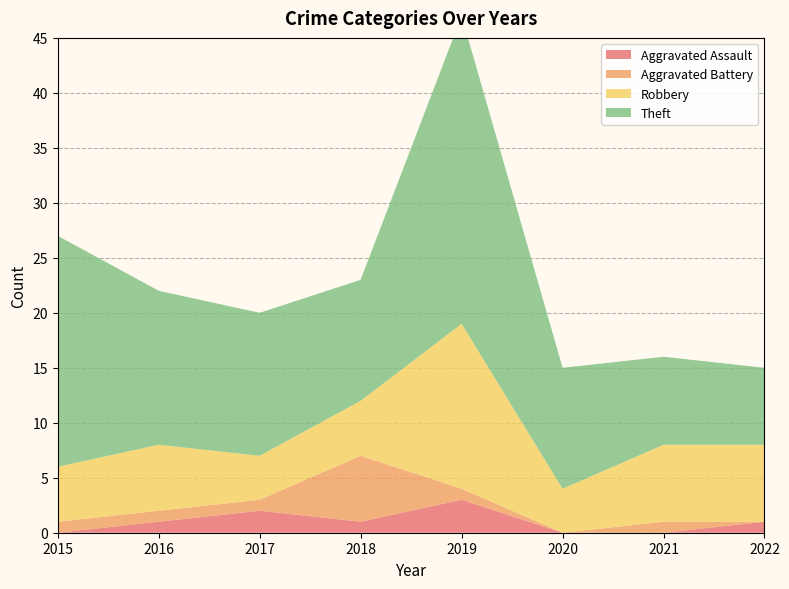

Reading right to left, extract all data points from this chart.

Aggravated Assault: 1	0	0	3	1	2	1	0
Aggravated Battery: 0	1	0	1	6	1	1	1
Robbery: 7	7	4	15	5	4	6	5
Theft: 7	8	11	28	11	13	14	21